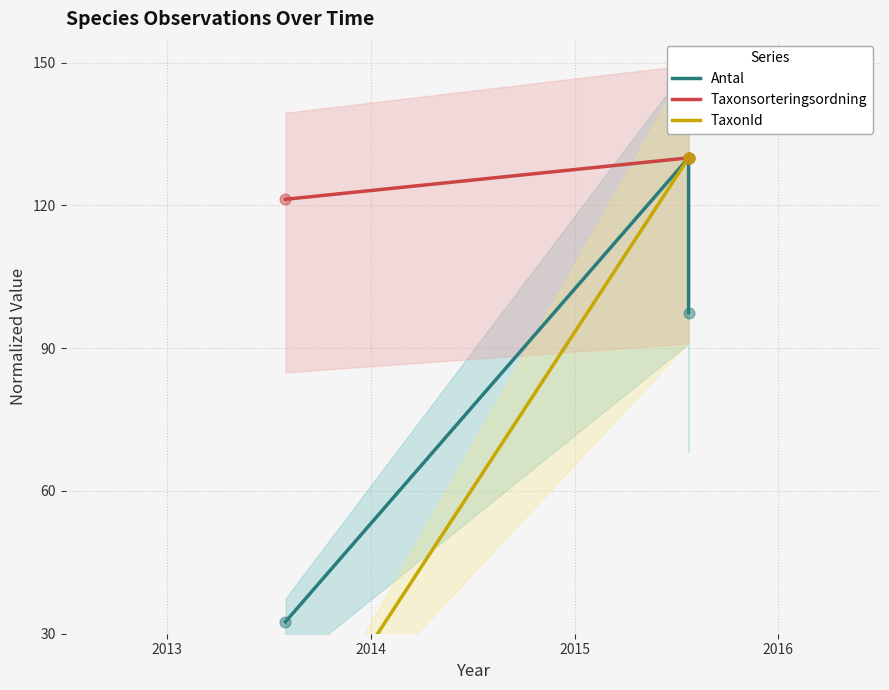

Which series contains the lowest Y value?

TaxonId